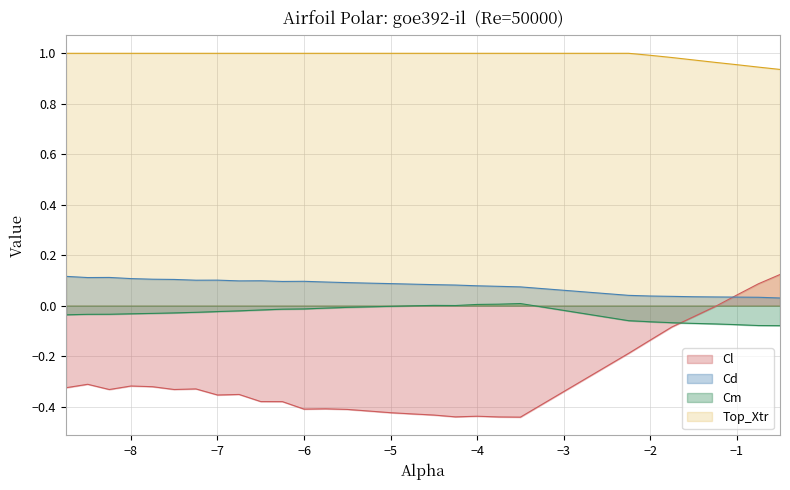

Does the chart display data point markers on the line(s)?

No